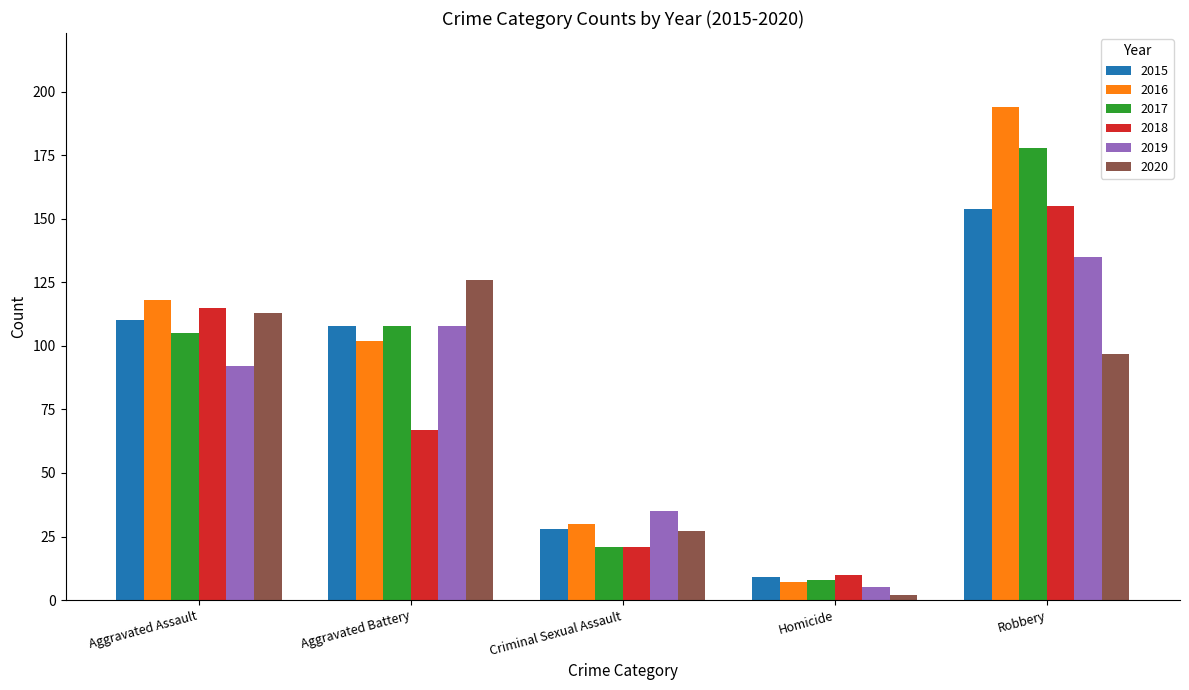

At which label does 2020 reach its peak?

Aggravated Battery